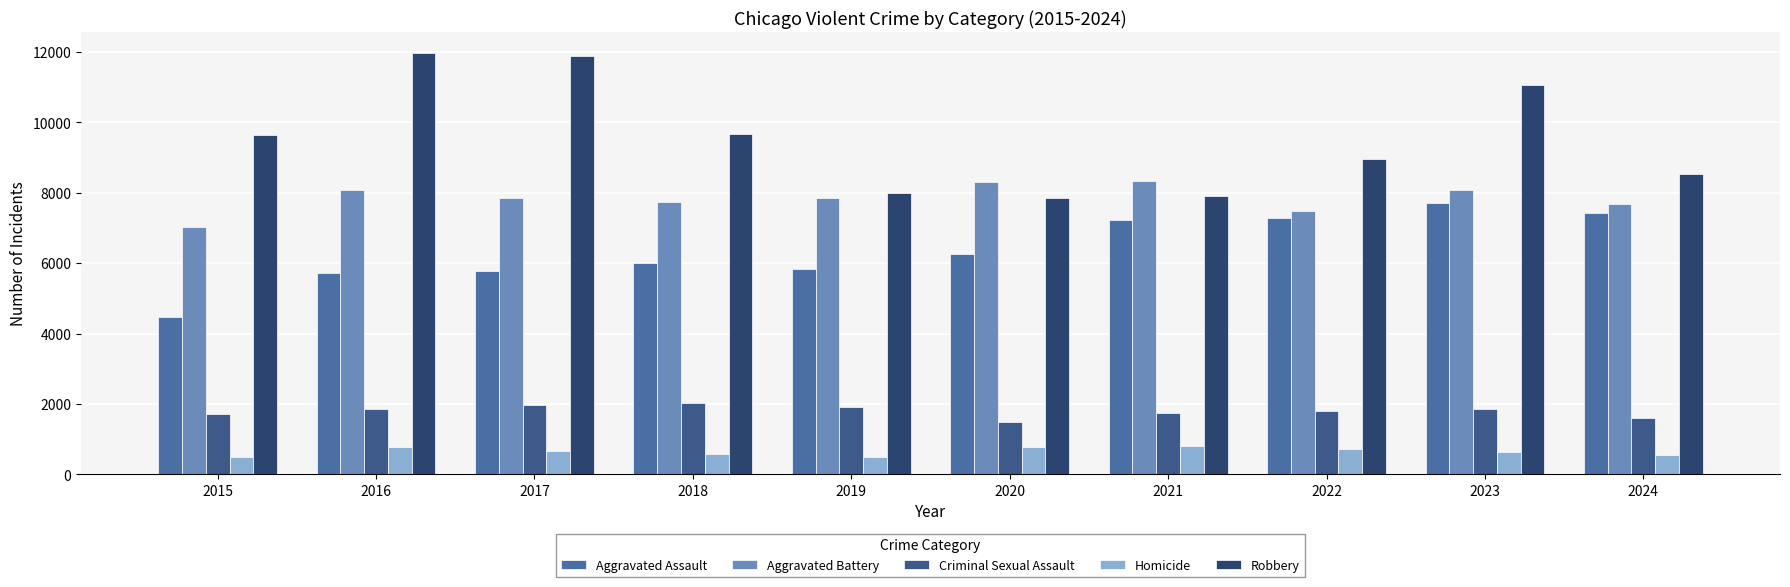

What is the sum of all Aggravated Battery values?

78467